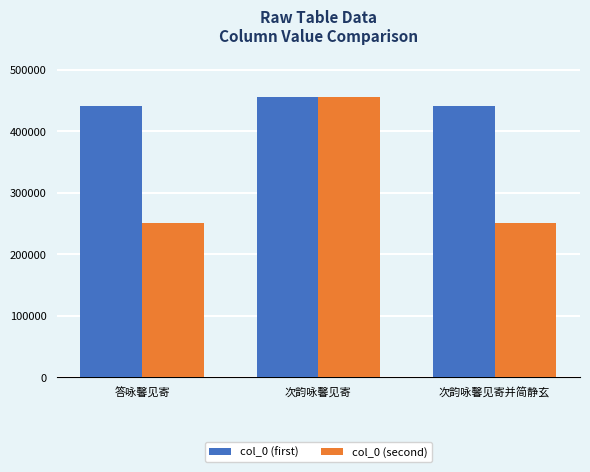

What is the value of the col_0 (second) bar at the 2nd from the left?

455971